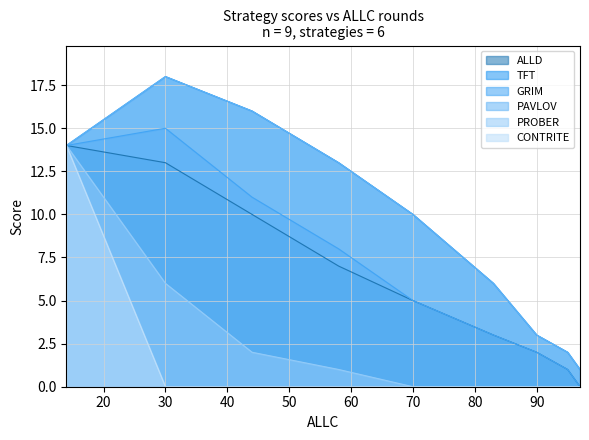

The value of CONTRITE at 44 is 0. True or false?

True